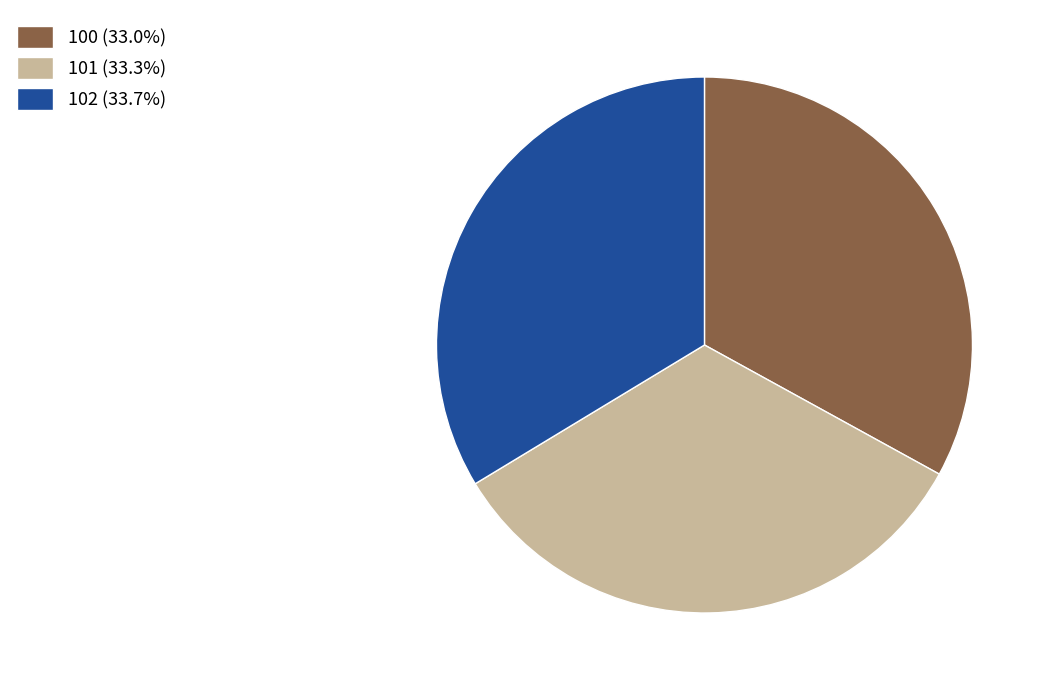

Is there a majority slice in this chart?

No